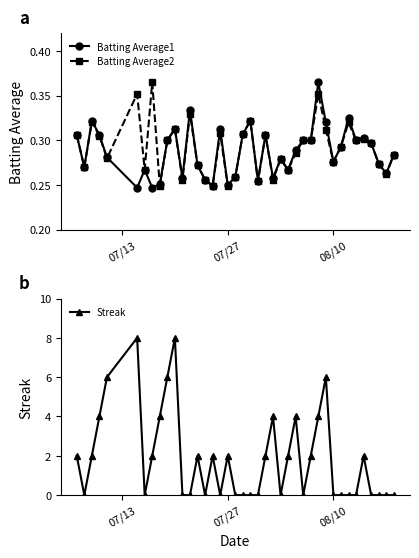

True or false: Batting Average1 has more than 2 interior local peaks.

True